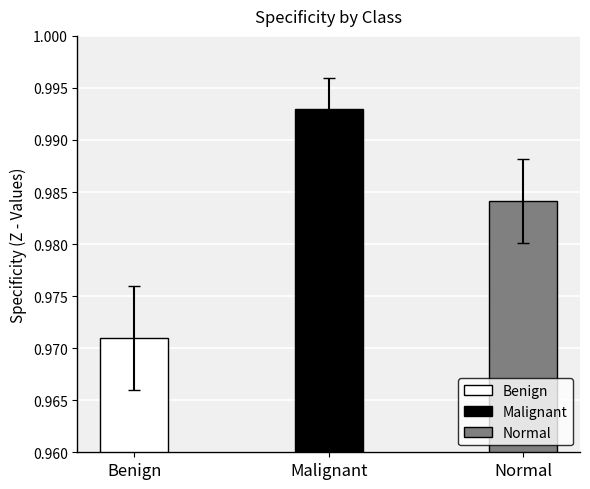

At which category does the chart reach its minimum across all series?

Benign